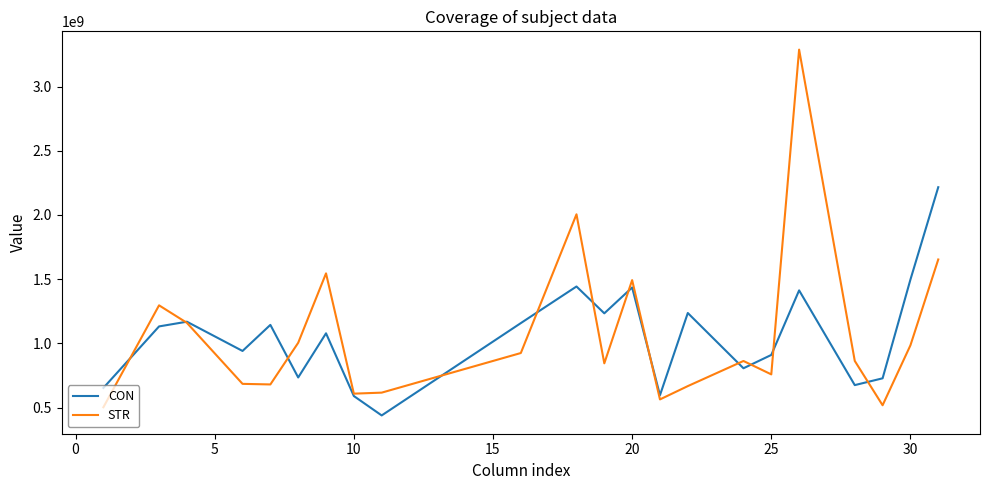

How many lines are shown in the chart?

2